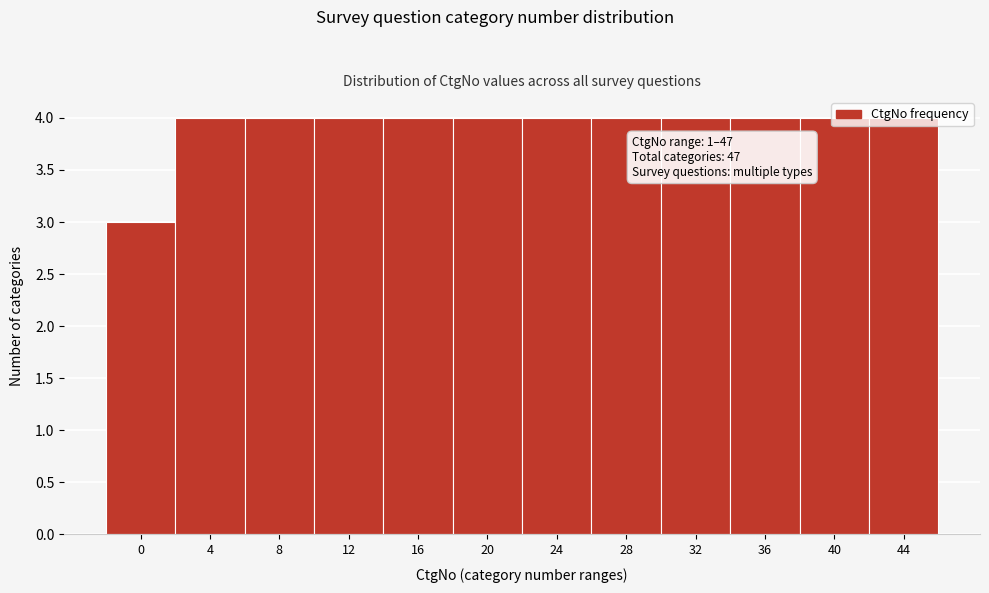

What is the sum of all values?

47